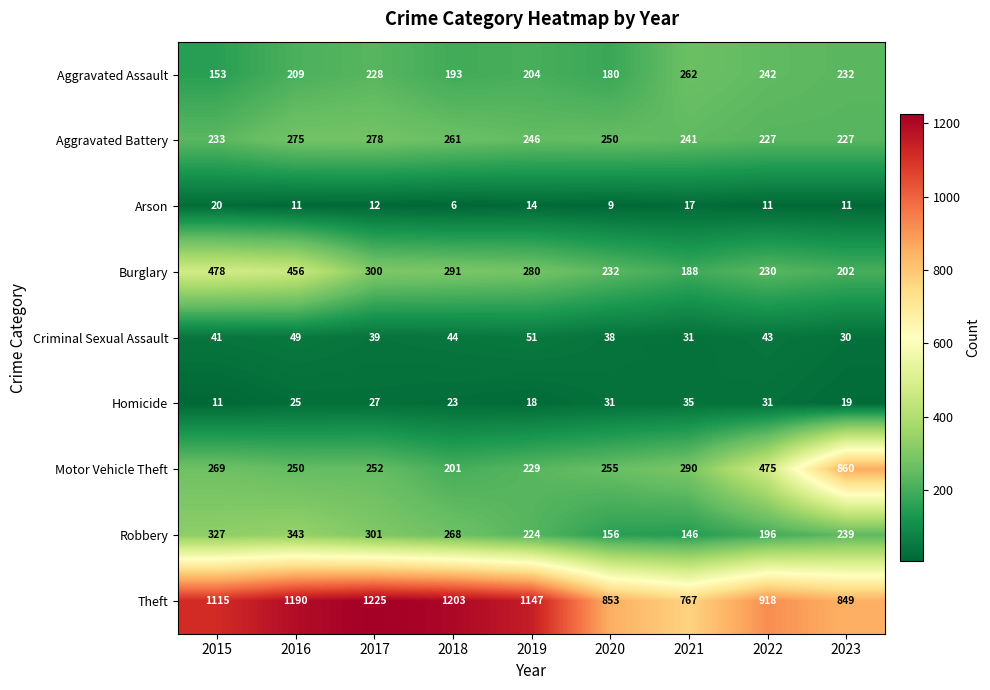

What is the difference between the Motor Vehicle Theft values at 2019 and 2023?

631